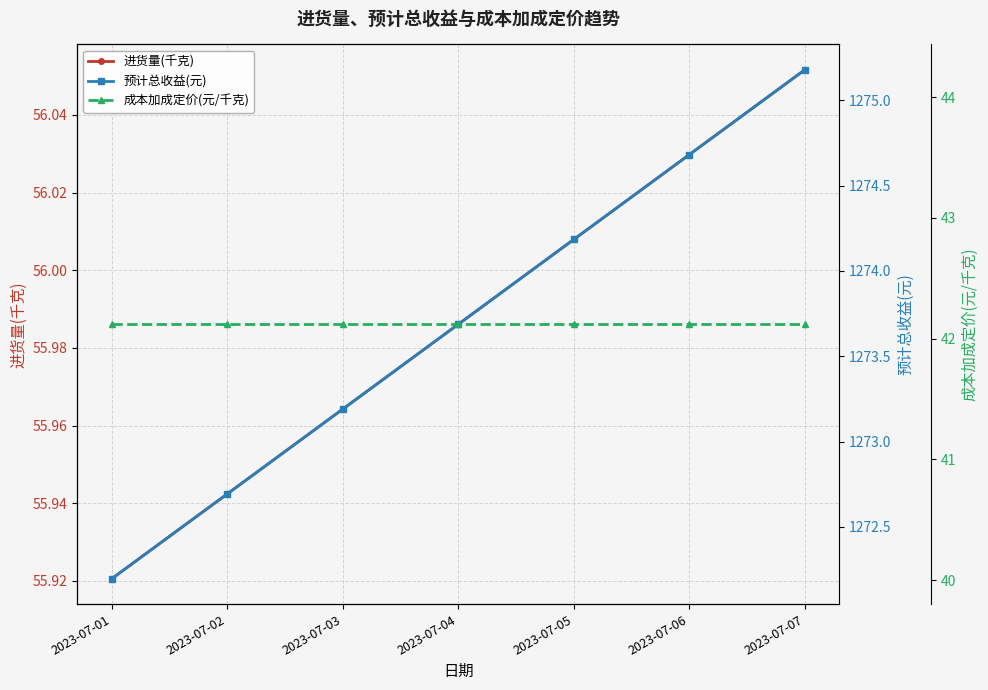

Reading left to right, list all the values displayed in this chart.

进货量(千克): 2023-07-01=55.9	2023-07-02=55.9	2023-07-03=56.0	2023-07-04=56.0	2023-07-05=56.0	2023-07-06=56.0	2023-07-07=56.1
预计总收益(元): 2023-07-01=1272.2	2023-07-02=1272.7	2023-07-03=1273.2	2023-07-04=1273.7	2023-07-05=1274.2	2023-07-06=1274.7	2023-07-07=1275.2
成本加成定价(元/千克): 2023-07-01=42.1	2023-07-02=42.1	2023-07-03=42.1	2023-07-04=42.1	2023-07-05=42.1	2023-07-06=42.1	2023-07-07=42.1